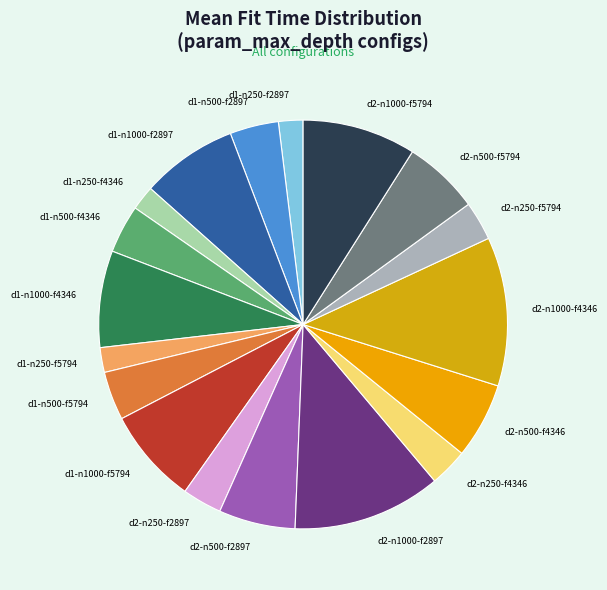

Does any single category account for the majority?

No